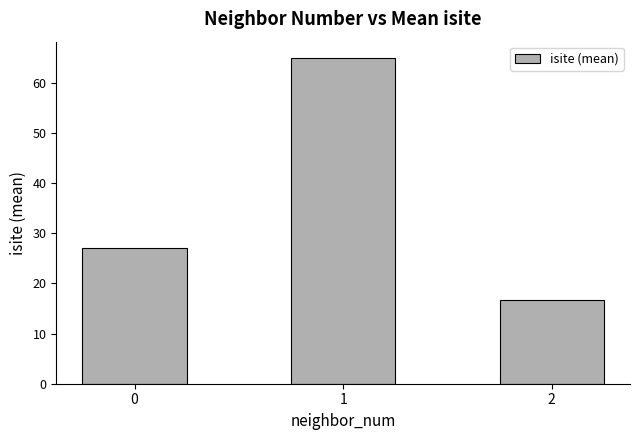

List the labels in order of value, smallest first.

2, 0, 1